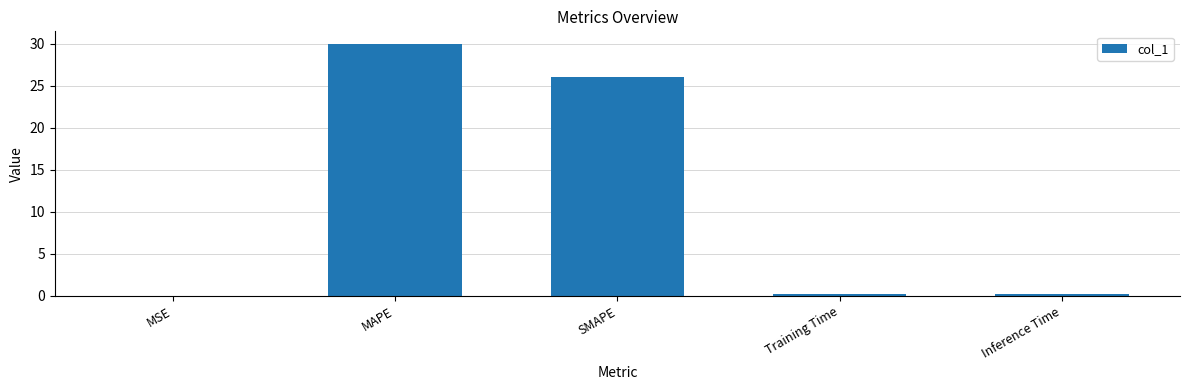

Which has a higher value, MAPE or Training Time?

MAPE